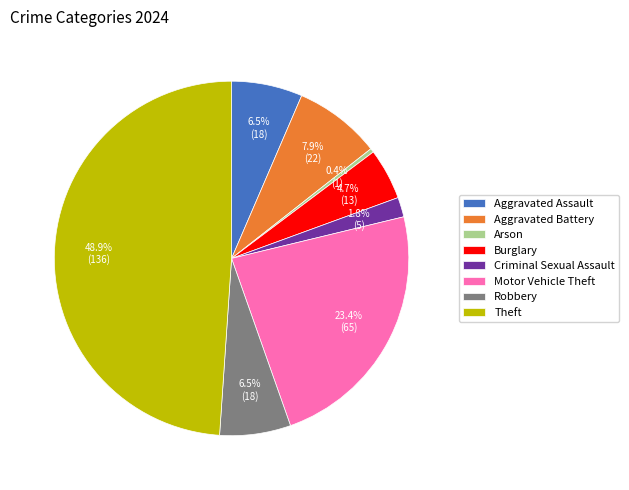

Which slice is the largest?

Theft